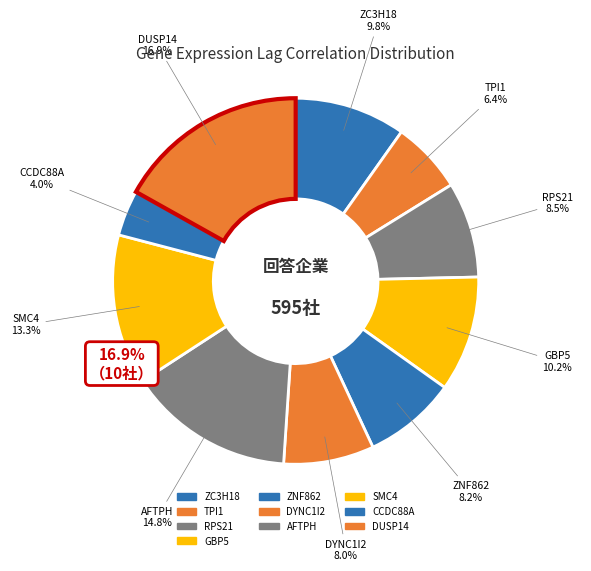

The TPI1+RNAseq slice represents 6% of the pie. True or false?

True